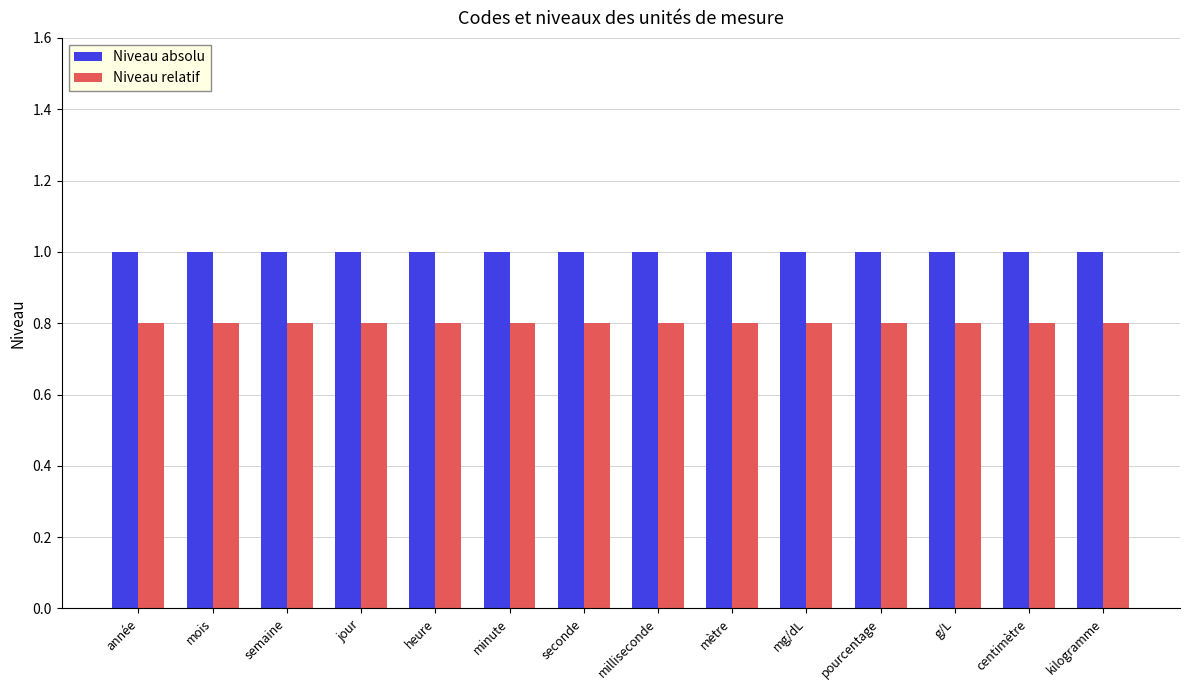

What is the label of the 5th bar from the left?

heure